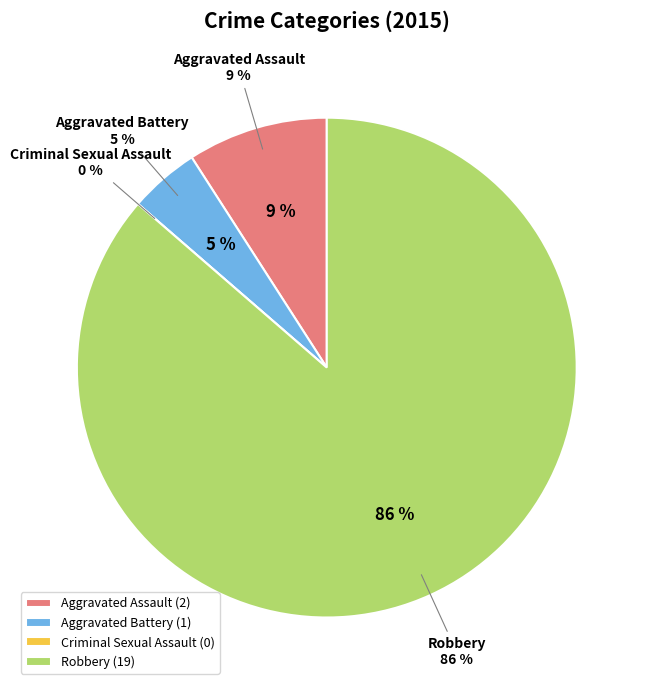

What percentage is the Aggravated Assault slice, to the nearest percent?

9%